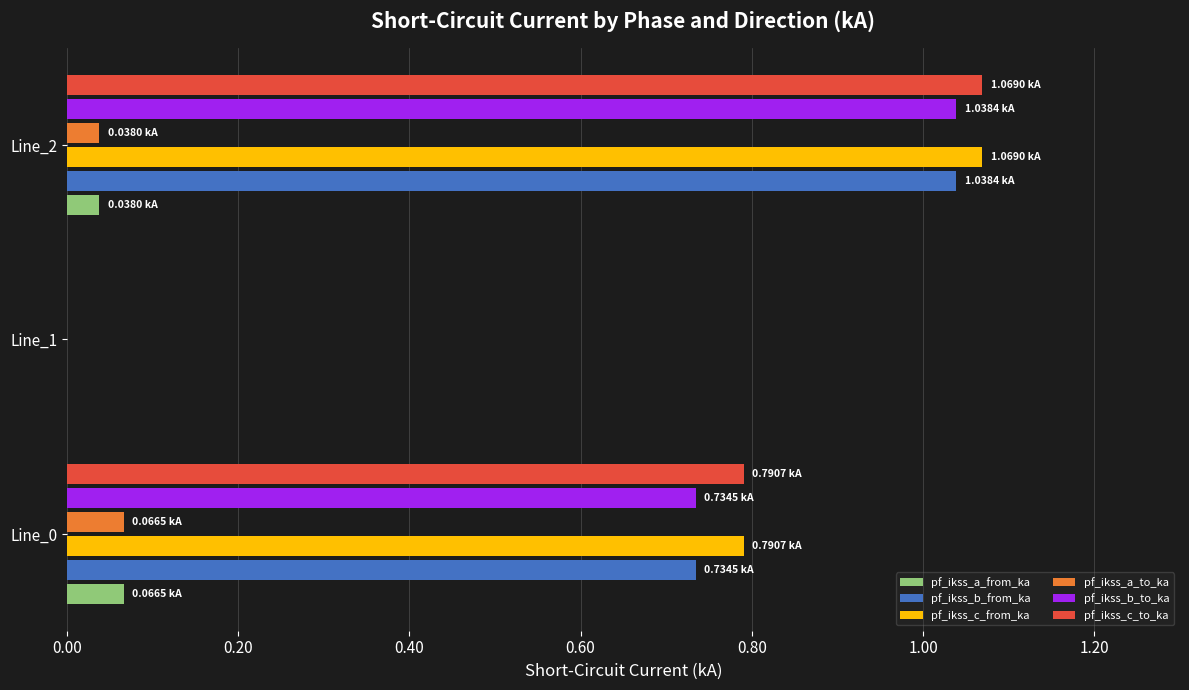

What are all the series names shown in the legend?

pf_ikss_a_from_ka, pf_ikss_b_from_ka, pf_ikss_c_from_ka, pf_ikss_a_to_ka, pf_ikss_b_to_ka, pf_ikss_c_to_ka